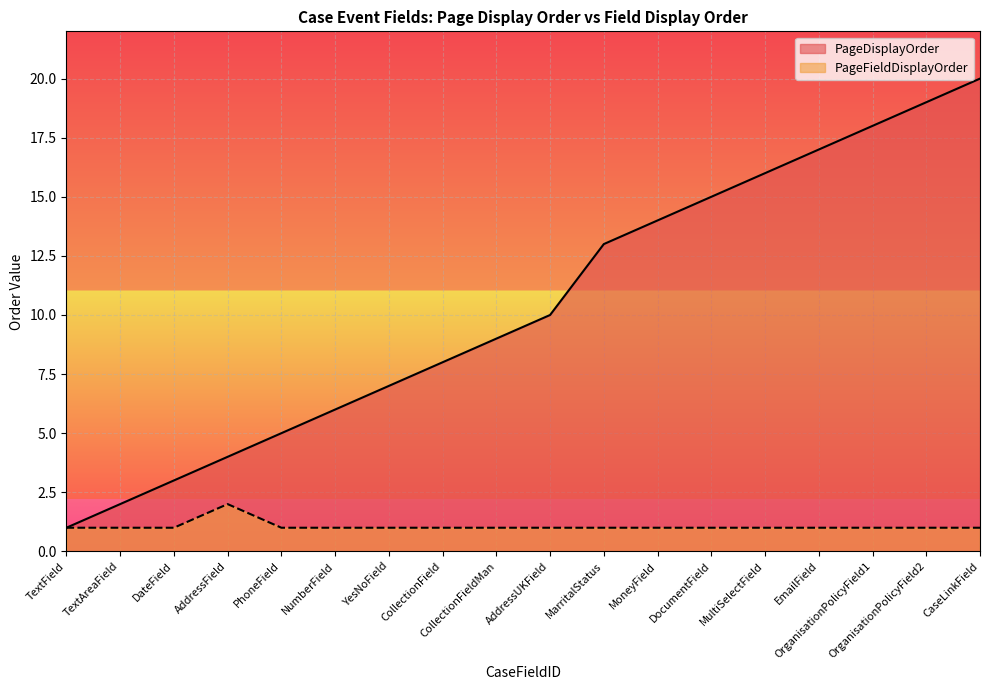

Reading right to left, transcribe all the data shown in this chart.

PageDisplayOrder: CaseLinkField=20	OrganisationPolicyField2=19	OrganisationPolicyField1=18	EmailField=17	MultiSelectField=16	DocumentField=15	MoneyField=14	MarritalStatus=13	AddressUKField=10	CollectionFieldMan=9	CollectionField=8	YesNoField=7	NumberField=6	PhoneField=5	AddressField=4	DateField=3	TextAreaField=2	TextField=1
PageFieldDisplayOrder: CaseLinkField=1	OrganisationPolicyField2=1	OrganisationPolicyField1=1	EmailField=1	MultiSelectField=1	DocumentField=1	MoneyField=1	MarritalStatus=1	AddressUKField=1	CollectionFieldMan=1	CollectionField=1	YesNoField=1	NumberField=1	PhoneField=1	AddressField=2	DateField=1	TextAreaField=1	TextField=1